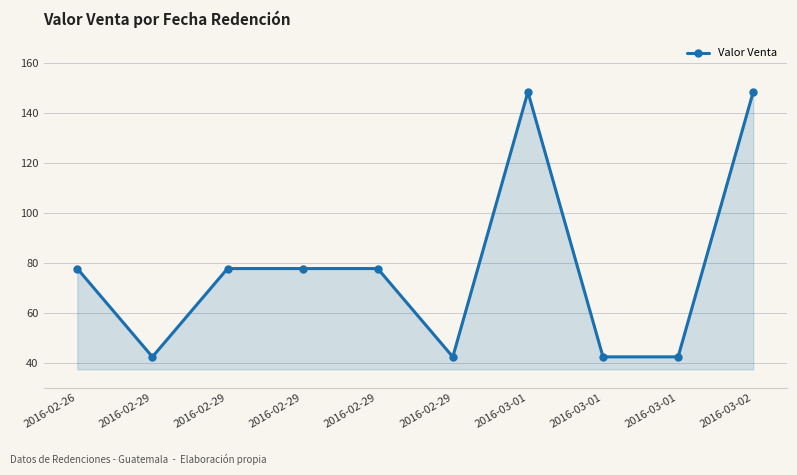

How many values are below 77?

4